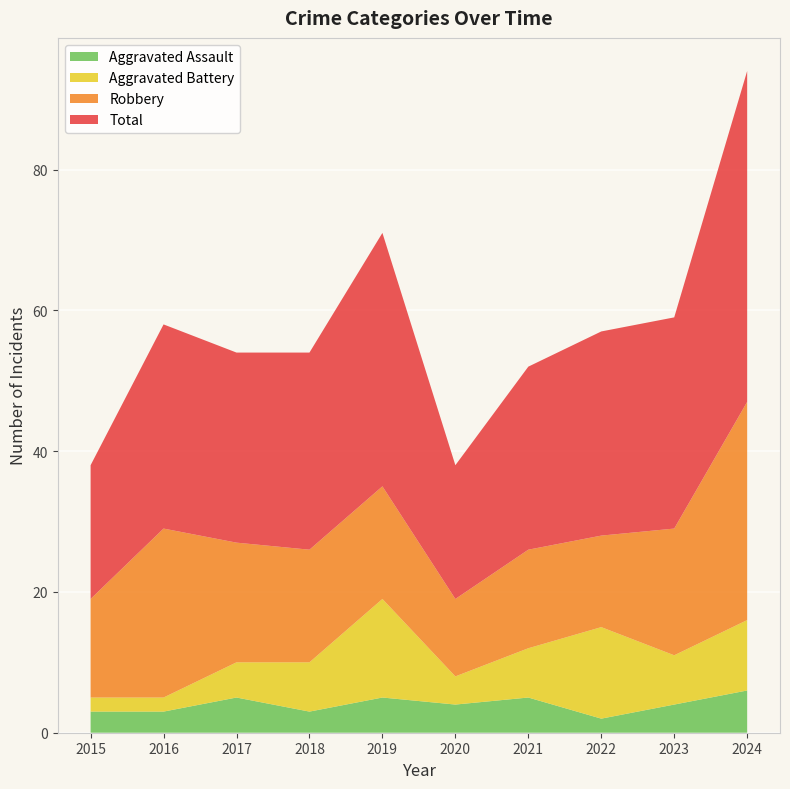

Reading left to right, transcribe all the data shown in this chart.

Aggravated Assault: 3	3	5	3	5	4	5	2	4	6
Aggravated Battery: 2	2	5	7	14	4	7	13	7	10
Robbery: 14	24	17	16	16	11	14	13	18	31
Total: 19	29	27	28	36	19	26	29	30	47